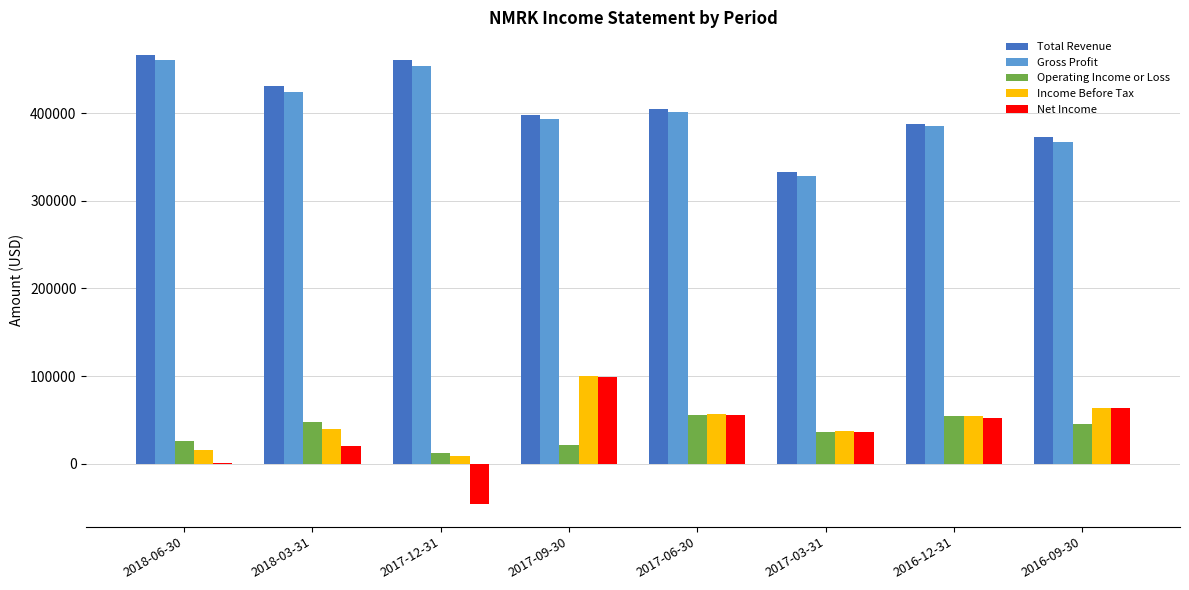

The value of Operating Income or Loss at 2018-03-31 is 47200. True or false?

True